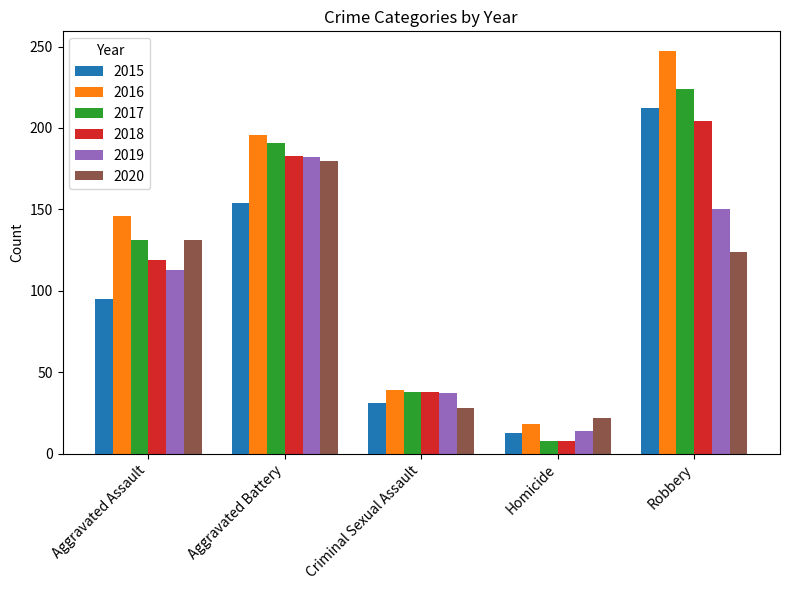

How many bars are there in total?

30